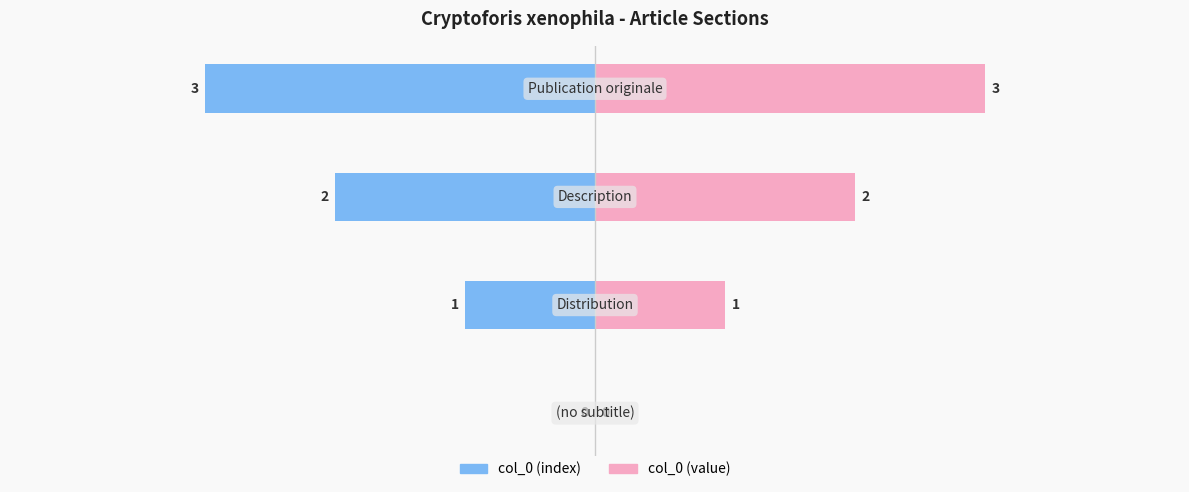

Are the bars horizontal?

Yes